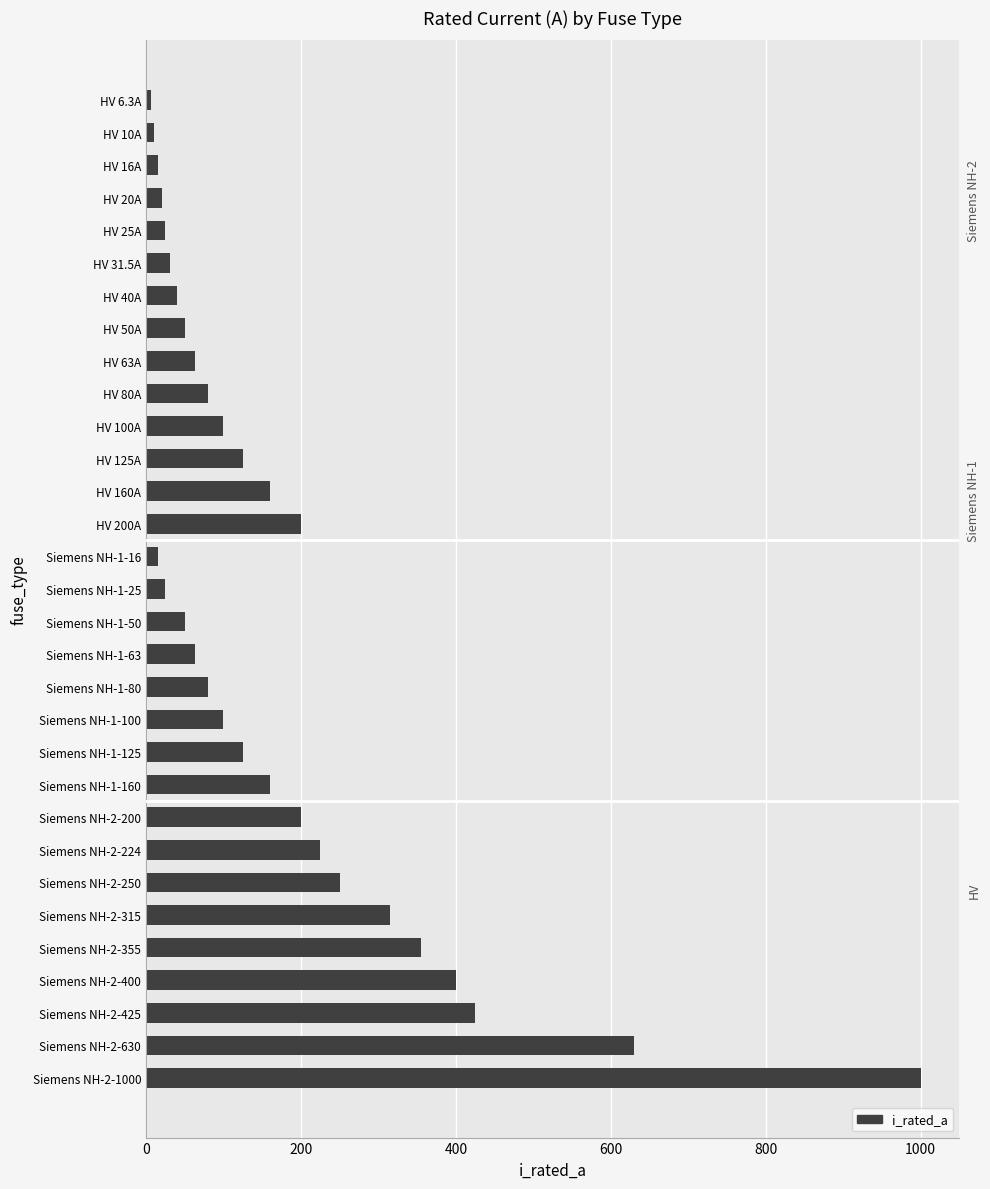

What is the average value?

172.4